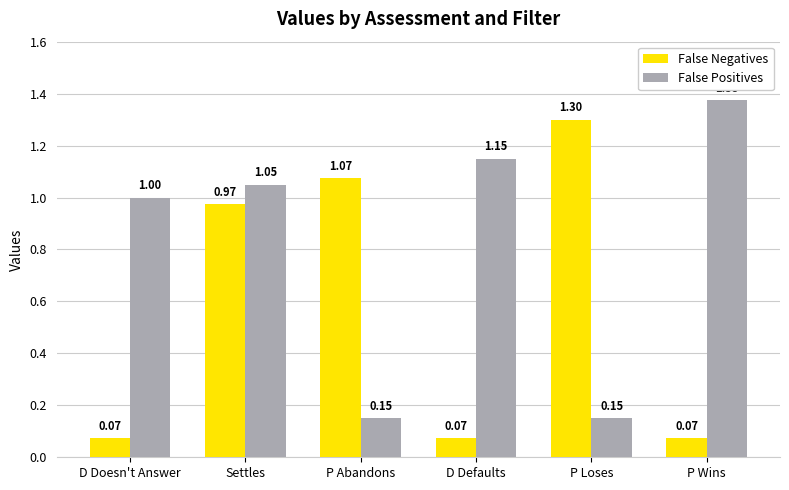

At how many categories does at least one series exceed 0?

6